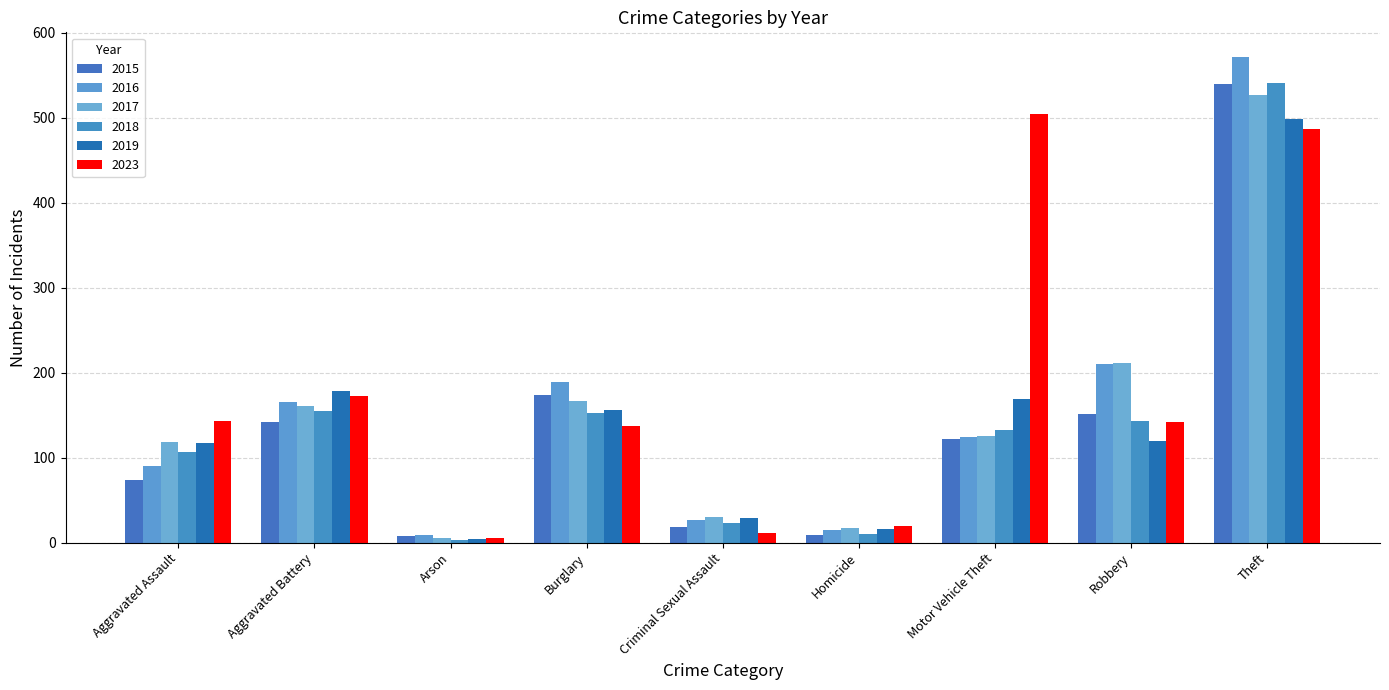

Reading left to right, transcribe all the data shown in this chart.

2015: Aggravated Assault=74	Aggravated Battery=142	Arson=8	Burglary=174	Criminal Sexual Assault=18	Homicide=9	Motor Vehicle Theft=122	Robbery=151	Theft=540
2016: Aggravated Assault=90	Aggravated Battery=166	Arson=9	Burglary=189	Criminal Sexual Assault=27	Homicide=15	Motor Vehicle Theft=124	Robbery=210	Theft=572
2017: Aggravated Assault=119	Aggravated Battery=161	Arson=6	Burglary=167	Criminal Sexual Assault=30	Homicide=17	Motor Vehicle Theft=126	Robbery=212	Theft=527
2018: Aggravated Assault=107	Aggravated Battery=155	Arson=3	Burglary=153	Criminal Sexual Assault=23	Homicide=10	Motor Vehicle Theft=133	Robbery=143	Theft=541
2019: Aggravated Assault=117	Aggravated Battery=178	Arson=4	Burglary=156	Criminal Sexual Assault=29	Homicide=16	Motor Vehicle Theft=169	Robbery=120	Theft=499
2023: Aggravated Assault=143	Aggravated Battery=172	Arson=6	Burglary=137	Criminal Sexual Assault=11	Homicide=19	Motor Vehicle Theft=505	Robbery=142	Theft=487